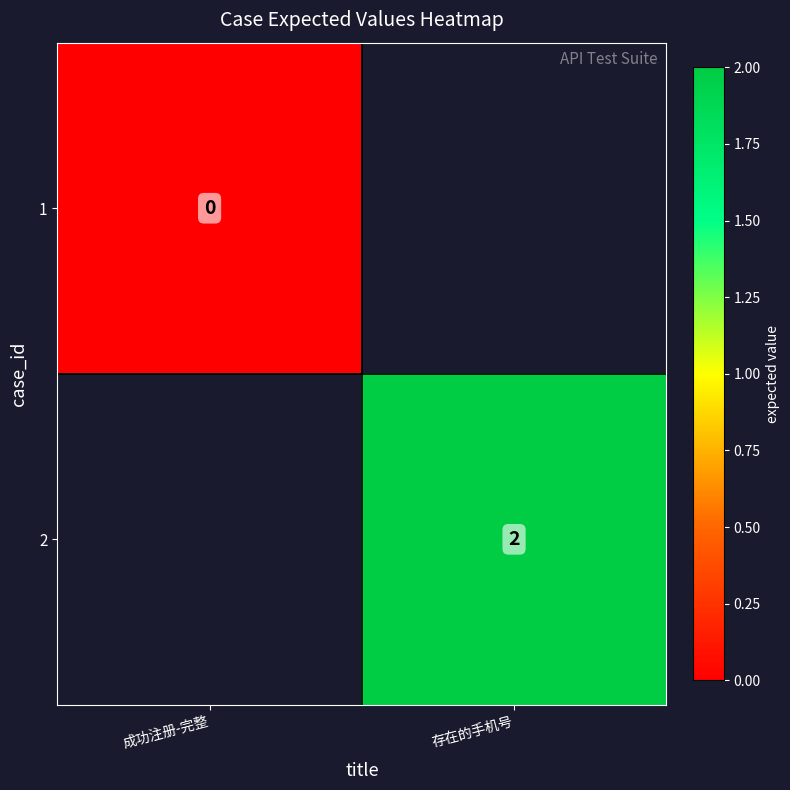

Is it true that 2 equals 1 at 存在的手机号?

False